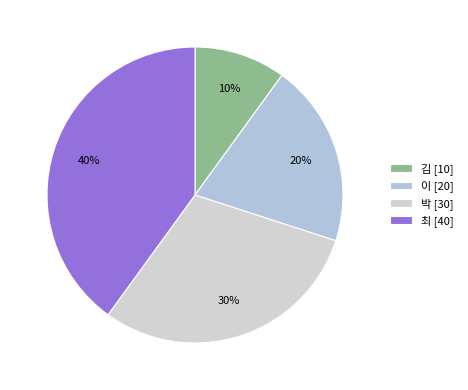

How many slices are in this pie chart?

4